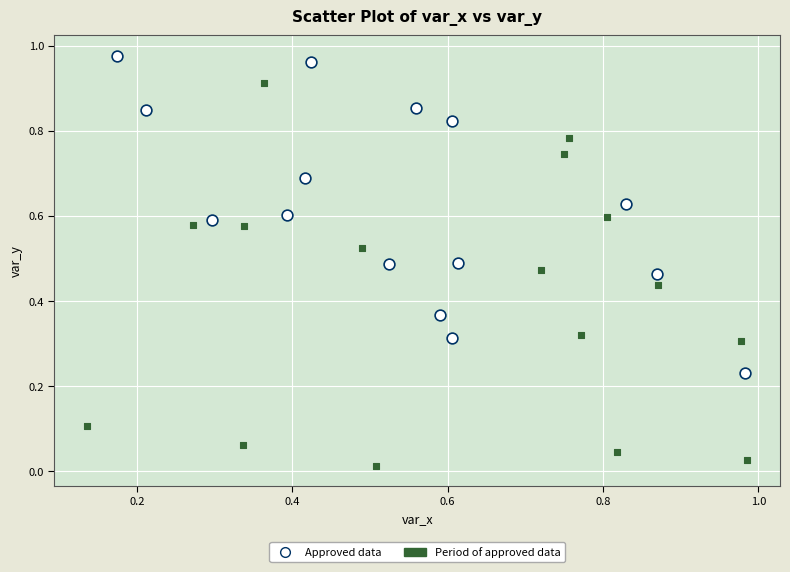

Which series has the largest Y range (max minus min)?

Period of approved data